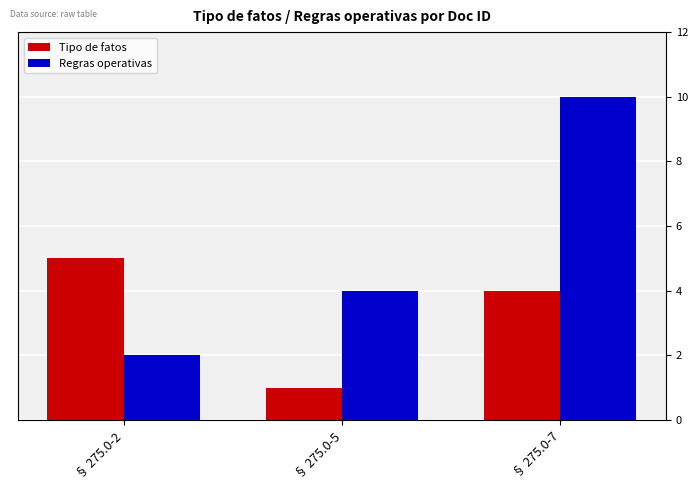

At which category is the sum across all series the highest?

§ 275.0-7